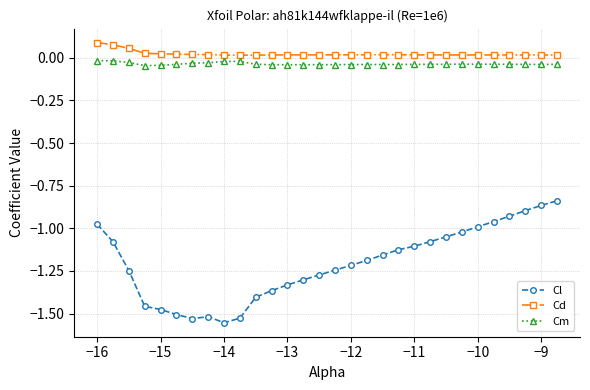

True or false: Cd has more than 0 points higher than both neighbors.

True